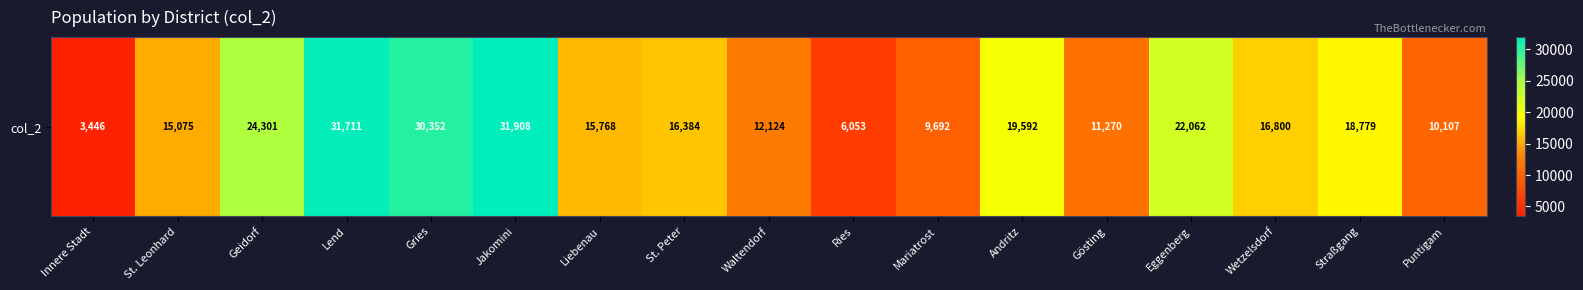

Reading right to left, what are all the values shown in this chart?

10107	18779	16800	22062	11270	19592	9692	6053	12124	16384	15768	31908	30352	31711	24301	15075	3446